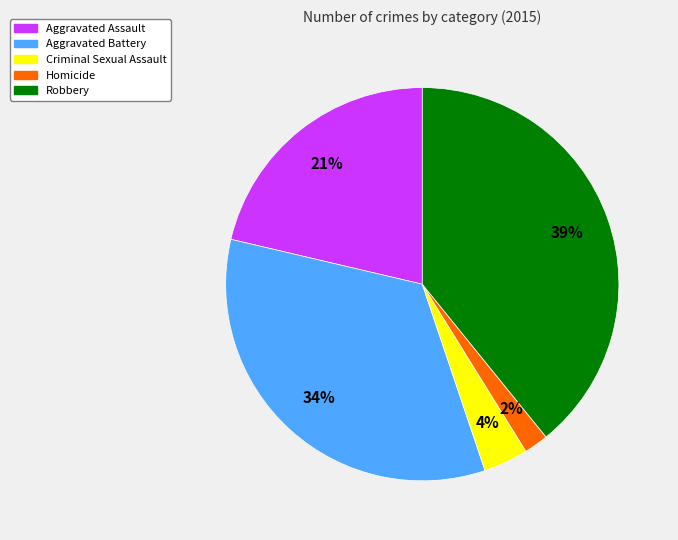

Combined, do Criminal Sexual Assault and Homicide account for over 50%?

No